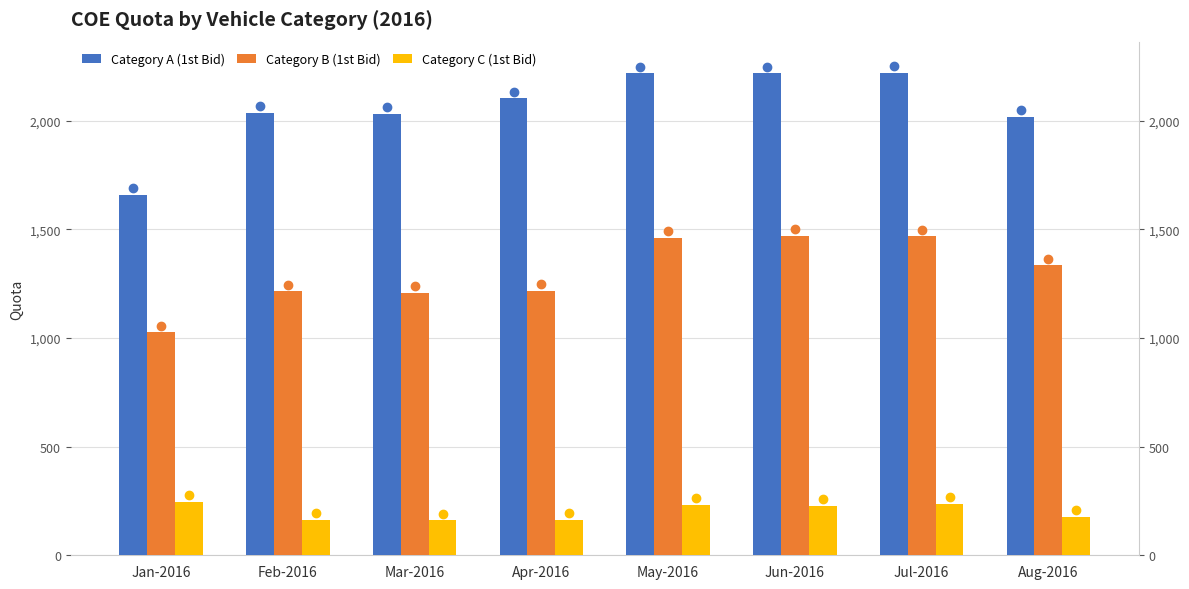

List the series in order of their peak value, highest first.

Category A (1st Bid), Category B (1st Bid), Category C (1st Bid)